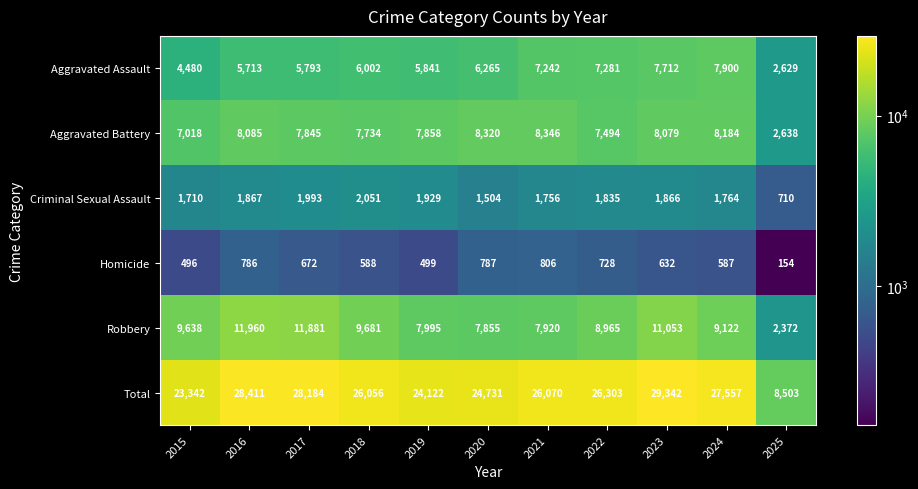

What is the average value of the Robbery series?

8949